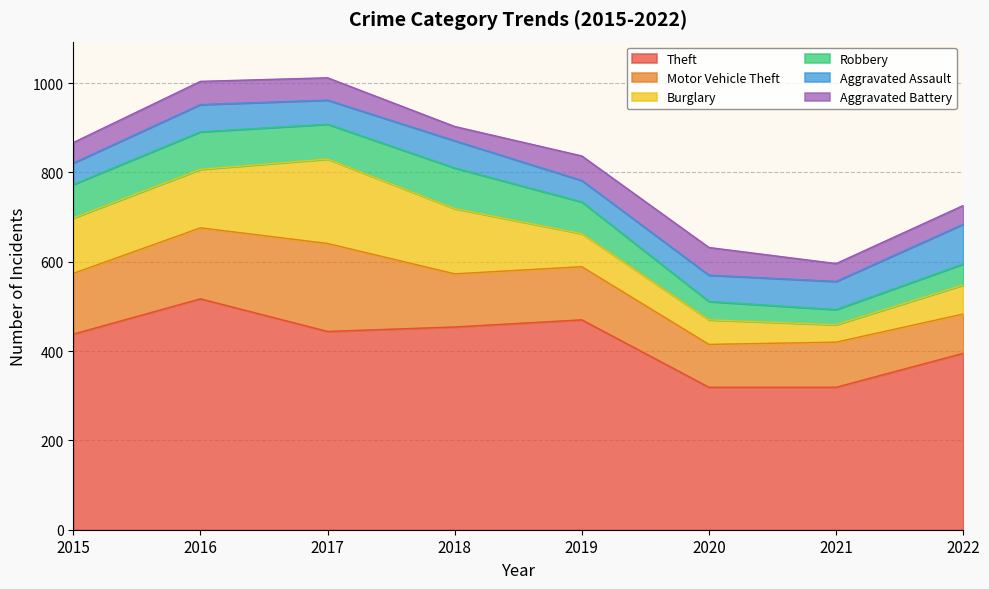

Reading right to left, transcribe all the data shown in this chart.

Theft: 2022=395	2021=319	2020=319	2019=470	2018=454	2017=444	2016=517	2015=438
Motor Vehicle Theft: 2022=88	2021=101	2020=96	2019=119	2018=119	2017=197	2016=159	2015=136
Burglary: 2022=65	2021=39	2020=55	2019=74	2018=146	2017=189	2016=131	2015=124
Robbery: 2022=47	2021=34	2020=41	2019=71	2018=91	2017=78	2016=84	2015=75
Aggravated Assault: 2022=89	2021=63	2020=59	2019=48	2018=61	2017=54	2016=61	2015=48
Aggravated Battery: 2022=42	2021=40	2020=62	2019=55	2018=32	2017=50	2016=52	2015=46